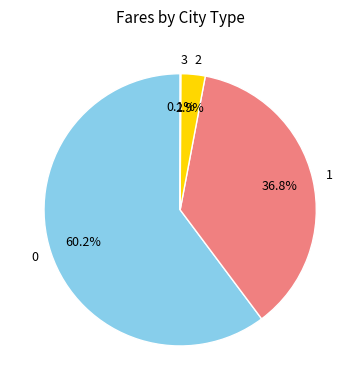

What portion of the pie excludes 2?

97.1%